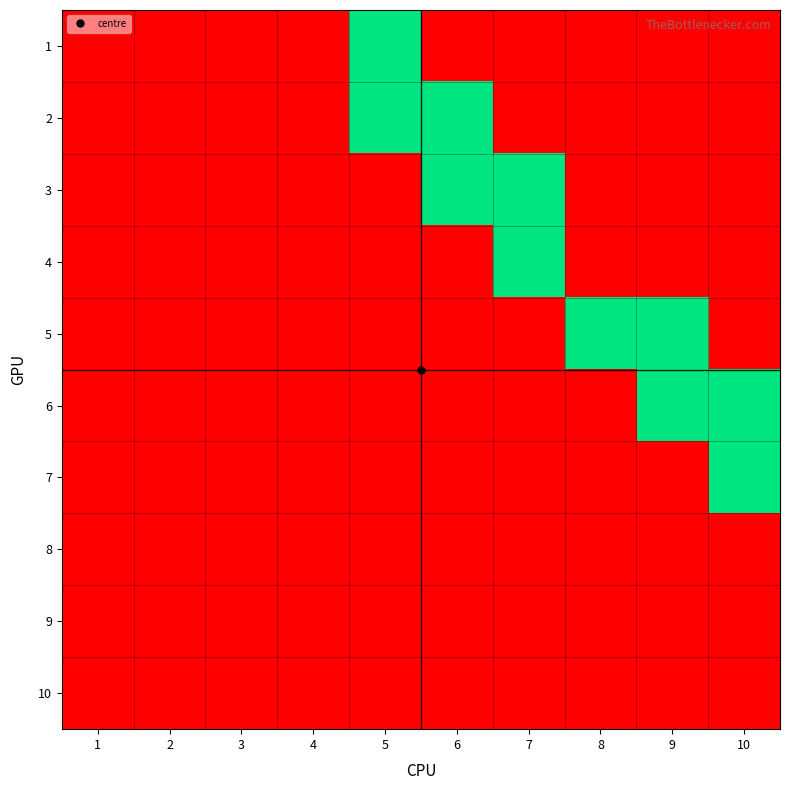

What is the difference between the highest and lowest values at 7?

1